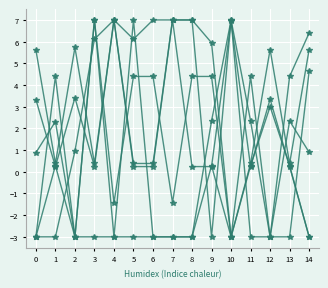

How many distinct data groups are displayed?

6